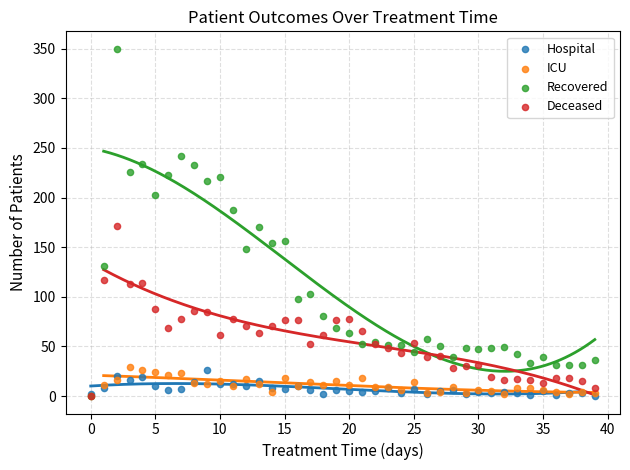

What are all the series names shown in the legend?

Hospital, ICU, Recovered, Deceased